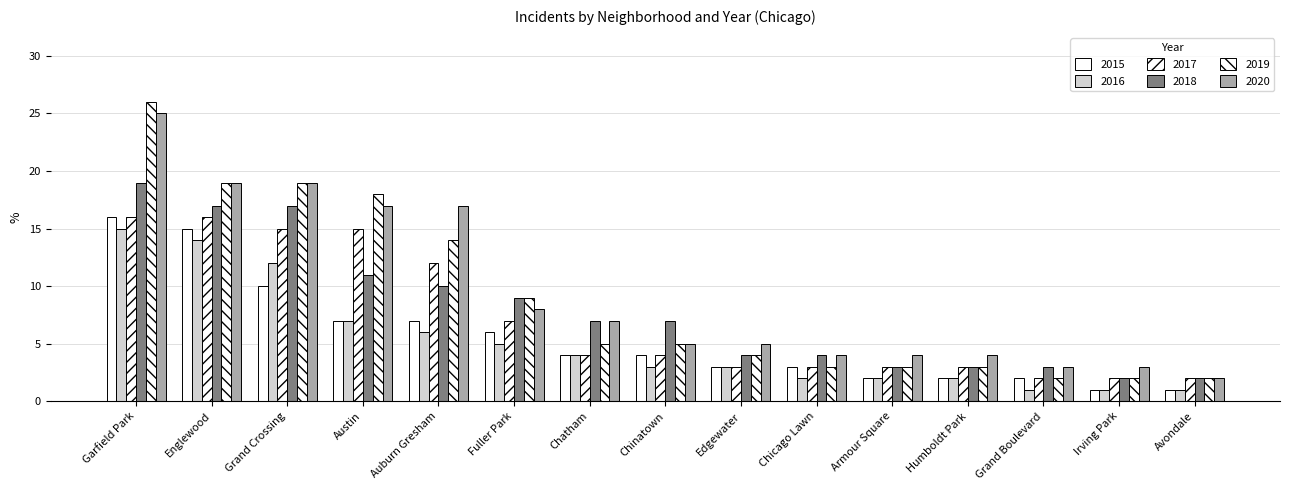

Rank the series by their maximum value, from lowest to highest.

2016, 2015, 2017, 2018, 2020, 2019